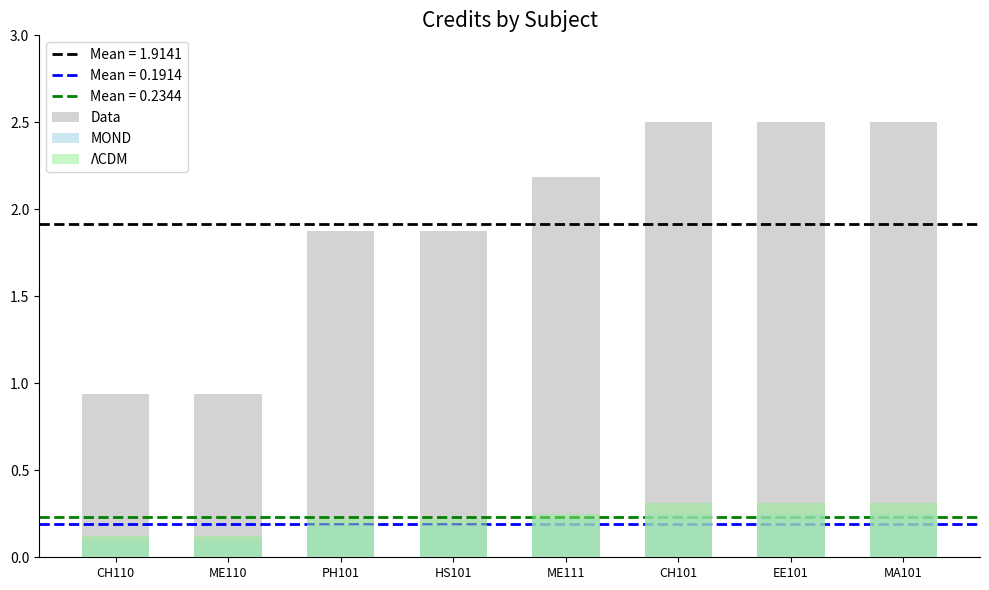

How many MOND values are between 0 and 1?

8